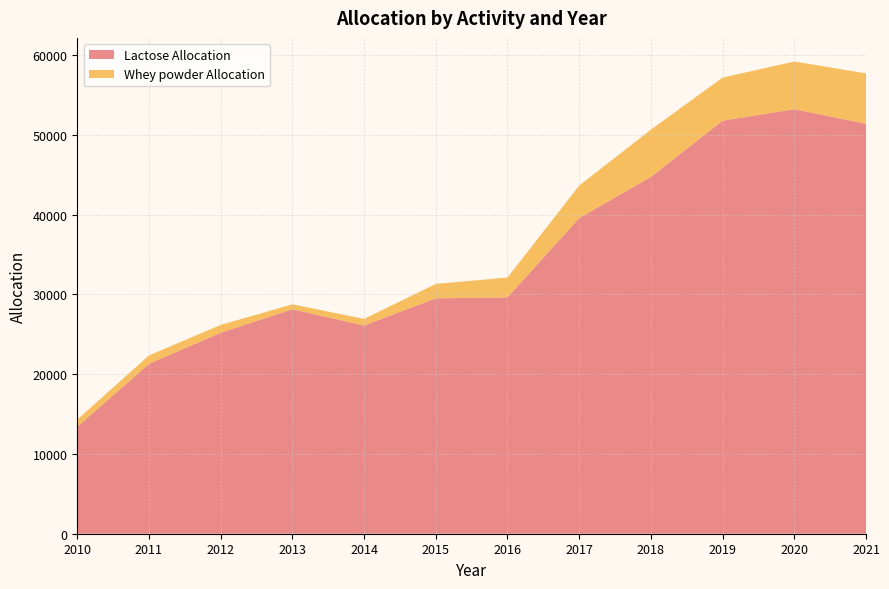

Reading left to right, extract all data points from this chart.

Lactose Allocation: 2010=13418	2011=21290	2012=25210	2013=28140	2014=26109	2015=29515	2016=29633	2017=39574	2018=44739	2019=51787	2020=53229	2021=51403
Whey powder Allocation: 2010=888	2011=1066	2012=970	2013=622	2014=830	2015=1802	2016=2491	2017=4077	2018=5925	2019=5403	2020=5980	2021=6312